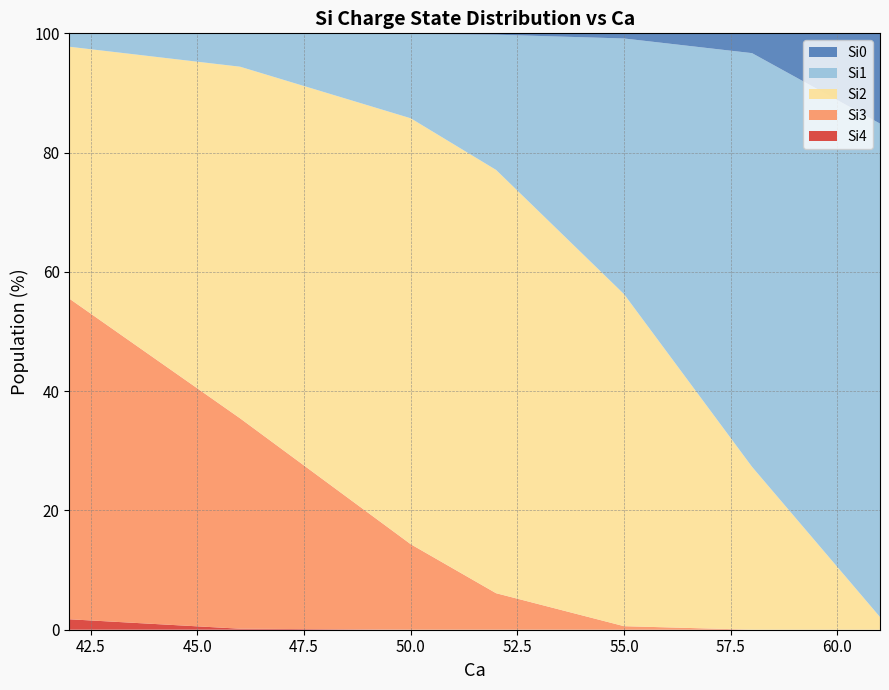

Reading left to right, what are all the values shown in this chart?

Si3: 53.7	35.3	14.3	6.1	0.6	0.0	0.0
Si2: 42.2	59.0	71.4	71.0	55.7	27.3	2.1
Si1: 2.2	5.6	14.2	22.7	42.9	69.4	82.7
Si0: 0.0	0.0	0.1	0.2	0.9	3.3	15.1
Si4: 1.8	0.2	0.0	0.0	0.0	0.0	0.0